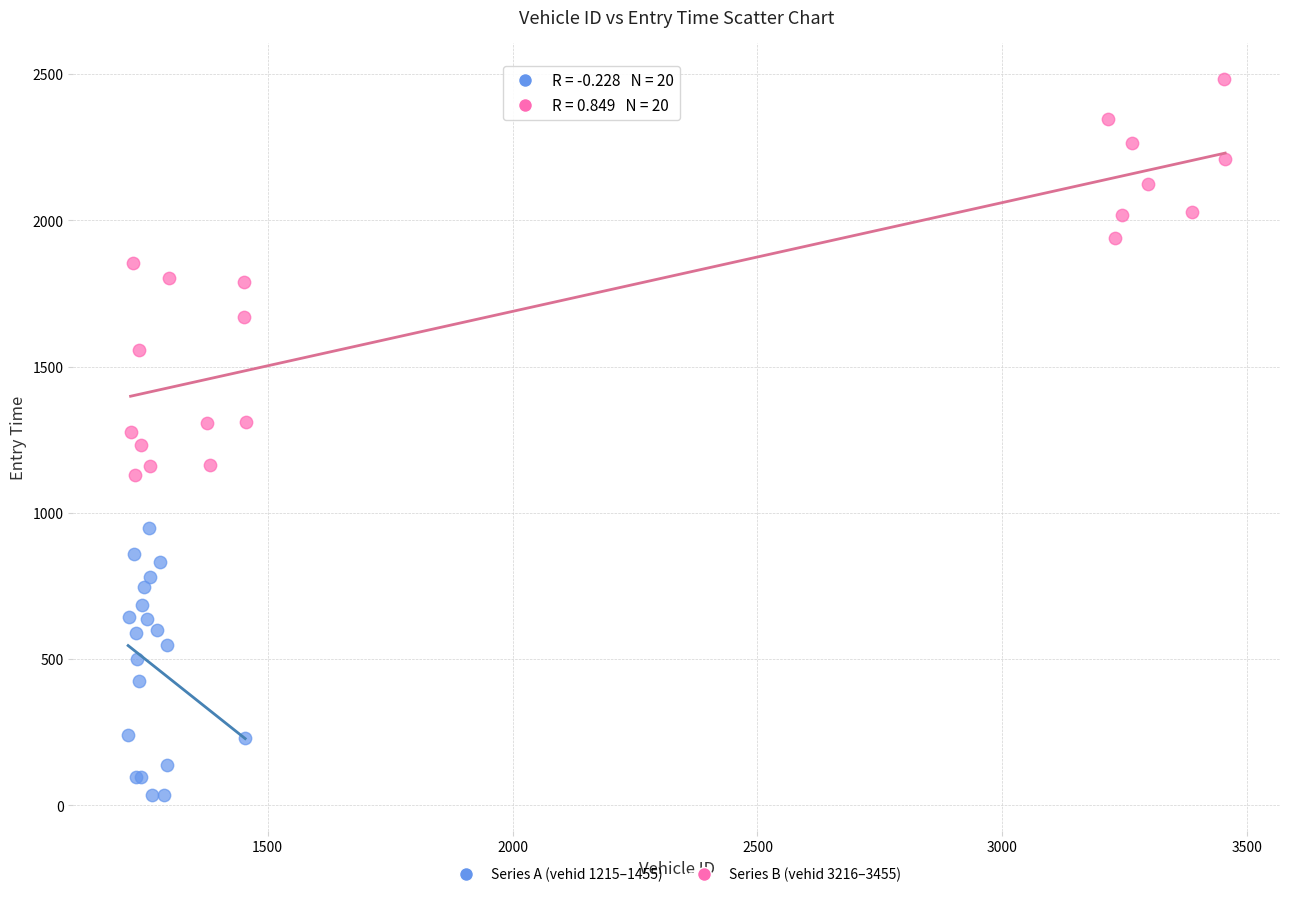

What are all the series names shown in the legend?

Series A (vehid 1215–1455), Series B (vehid 3216–3455)